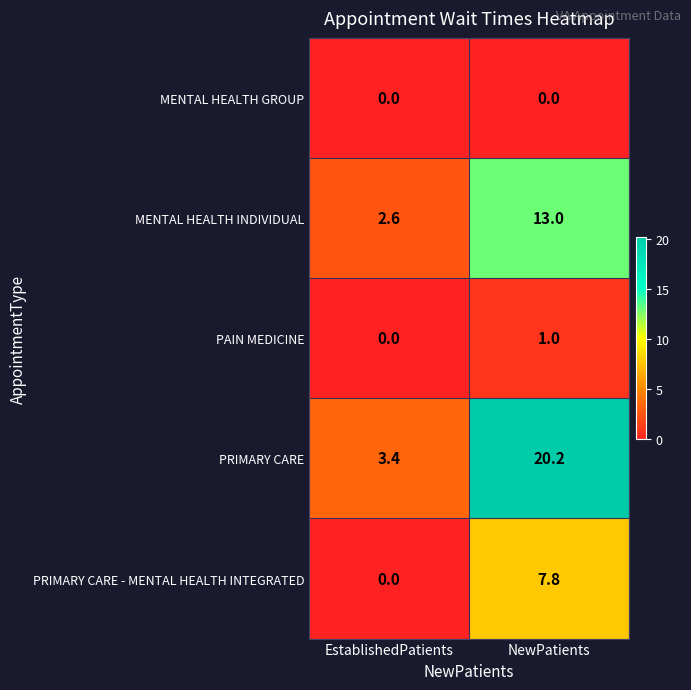

How many categories are shown in the chart?

2